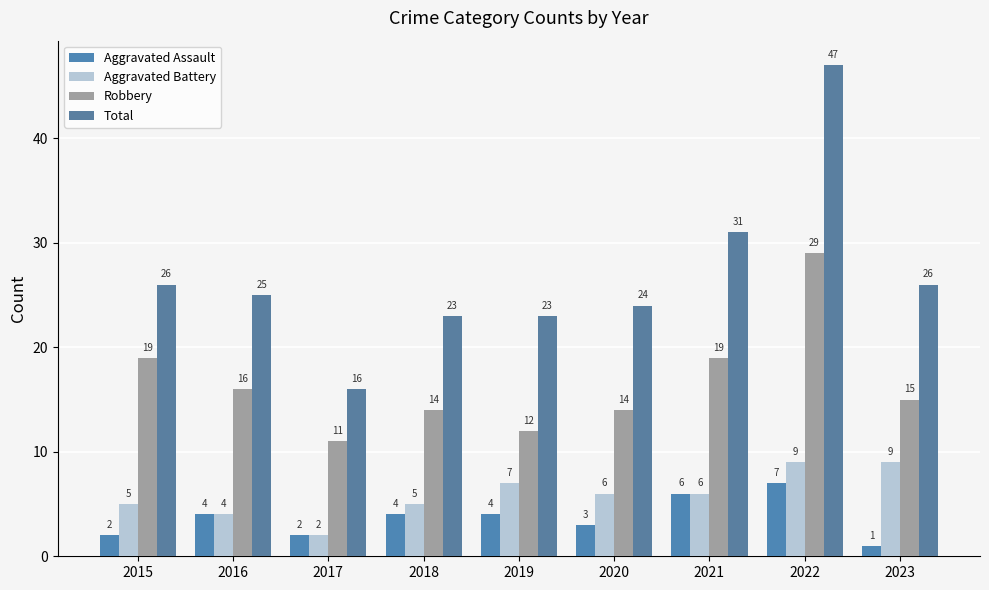

At which label does Aggravated Assault reach its peak?

2022